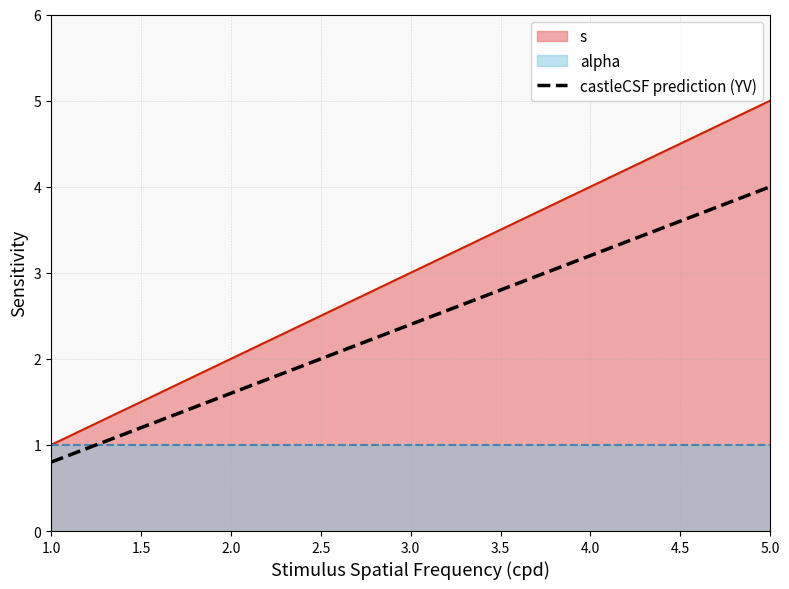

True or false: there are more than 0 points higher than both neighbors.

False